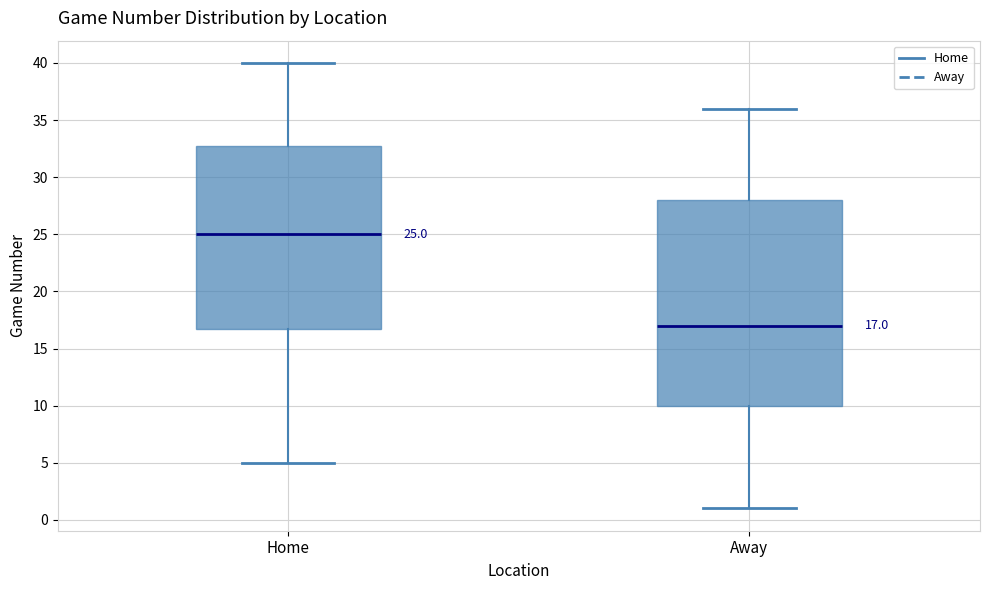

Which box has the highest median line?

Home